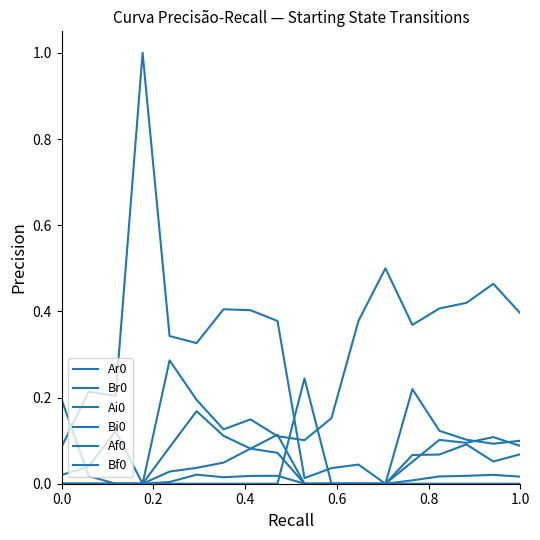

How many lines are shown in the chart?

6